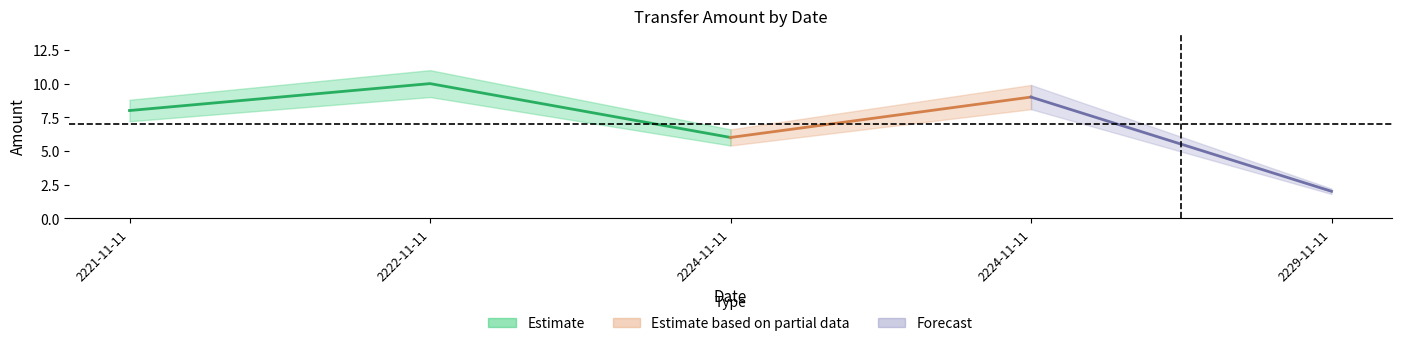

Is it true that Amount equals 8.0 at 2221-11-11?

True